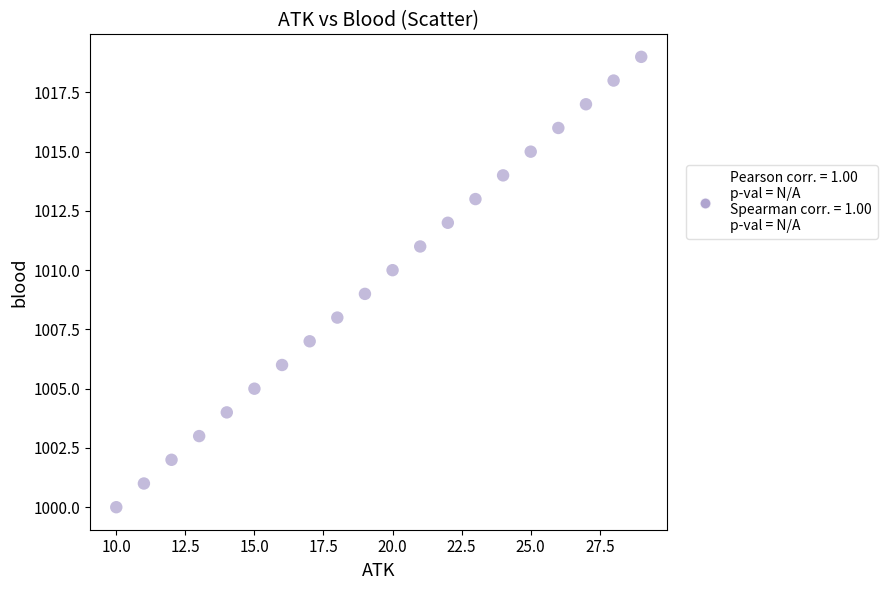

What is the range of X values (max minus min)?

19